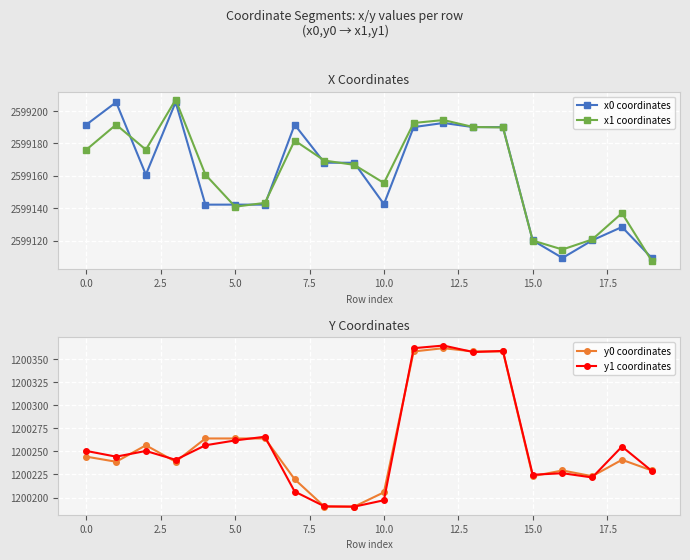

Rank the series at 19 from highest to lowest value.

x0 coordinates, x1 coordinates, y0 coordinates, y1 coordinates